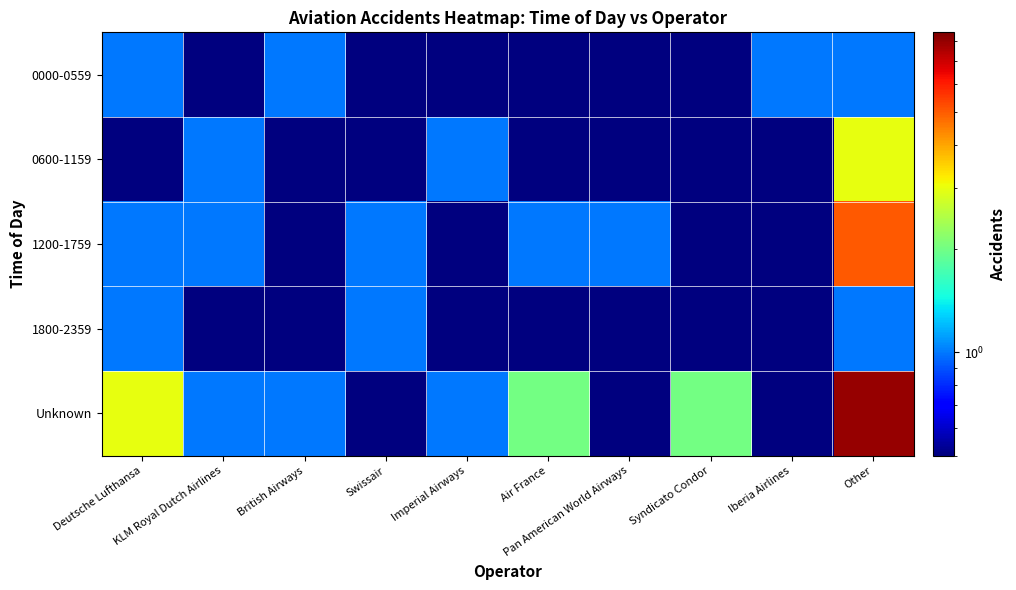

How many distinct data groups are displayed?

5